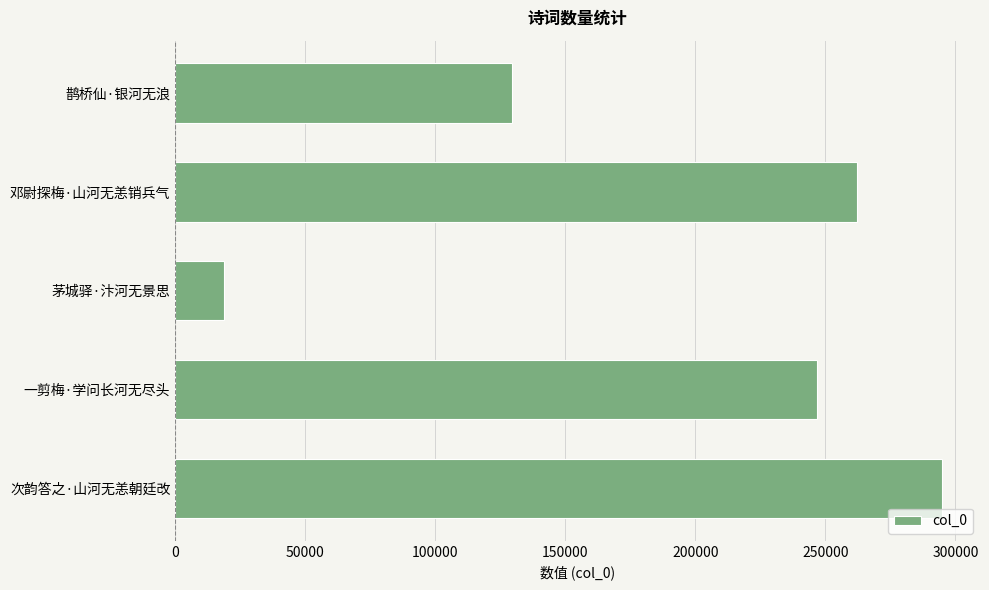

How many series are shown in this chart?

1